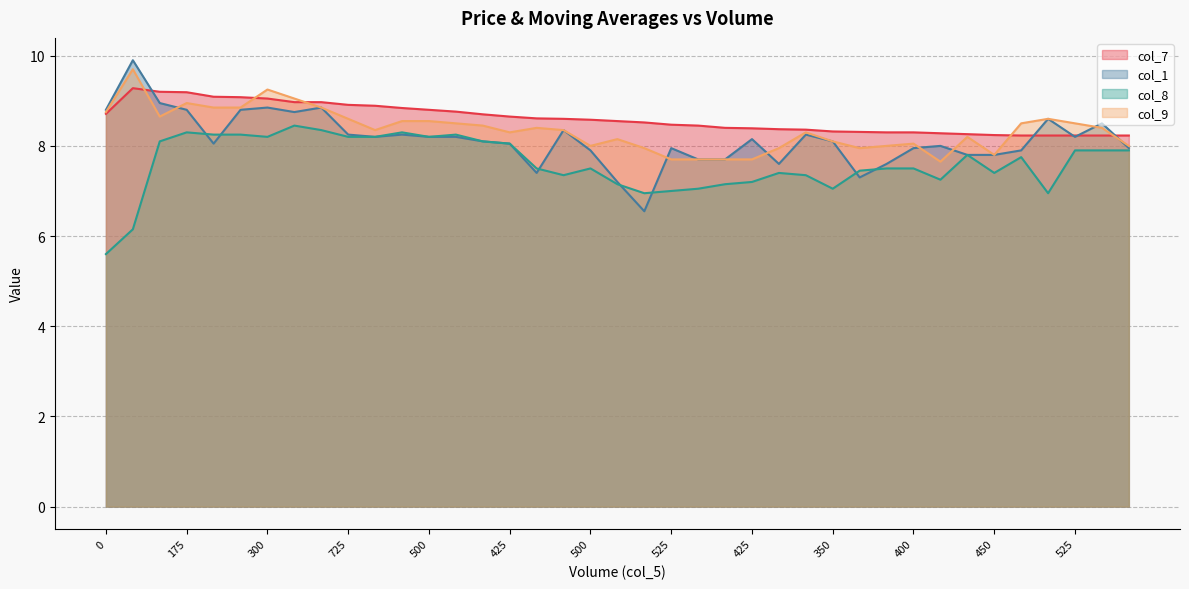

Is the value of col_7 at 525 greater than the value of col_9 at 500?

No